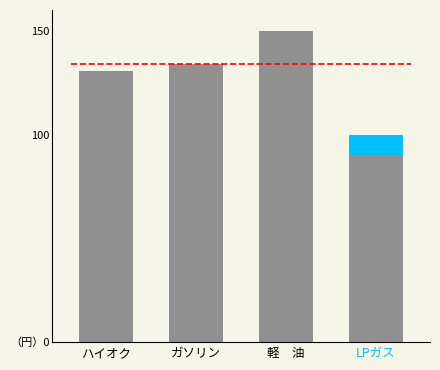

At which label is the value closest to 125?

ハイオク